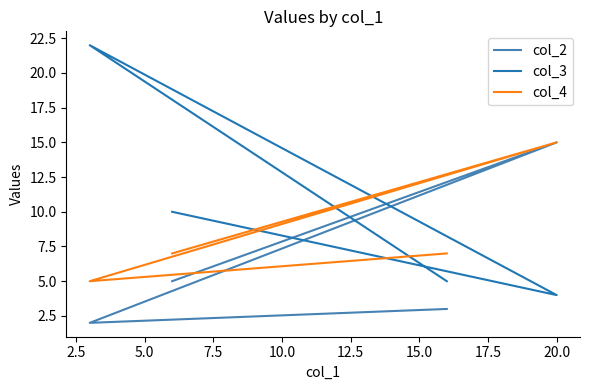

Does the chart display data point markers on the line(s)?

No